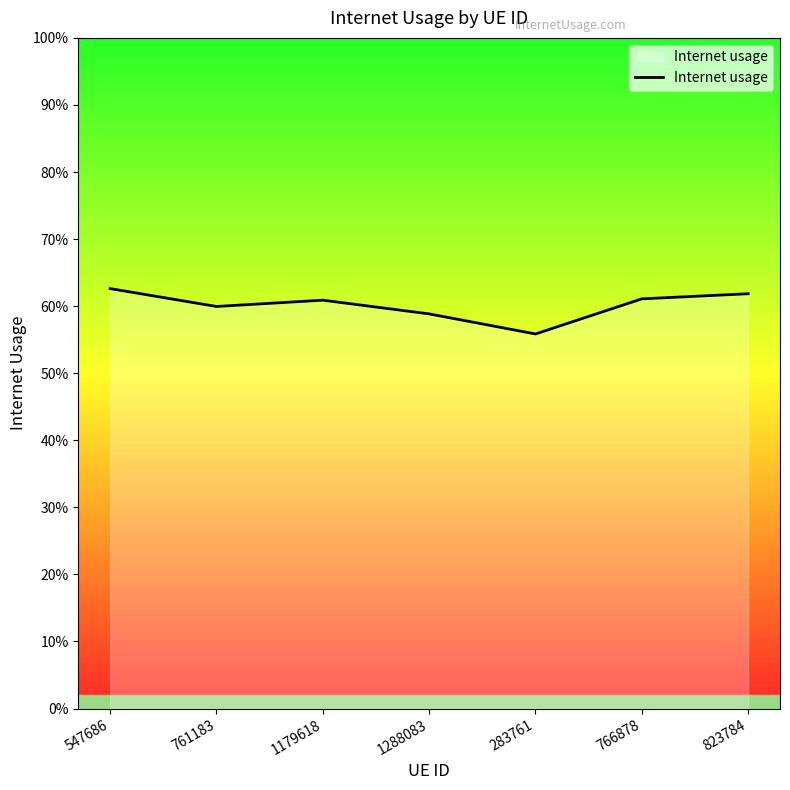

Reading left to right, what are all the values shown in this chart?

0.6	0.6	0.6	0.6	0.6	0.6	0.6